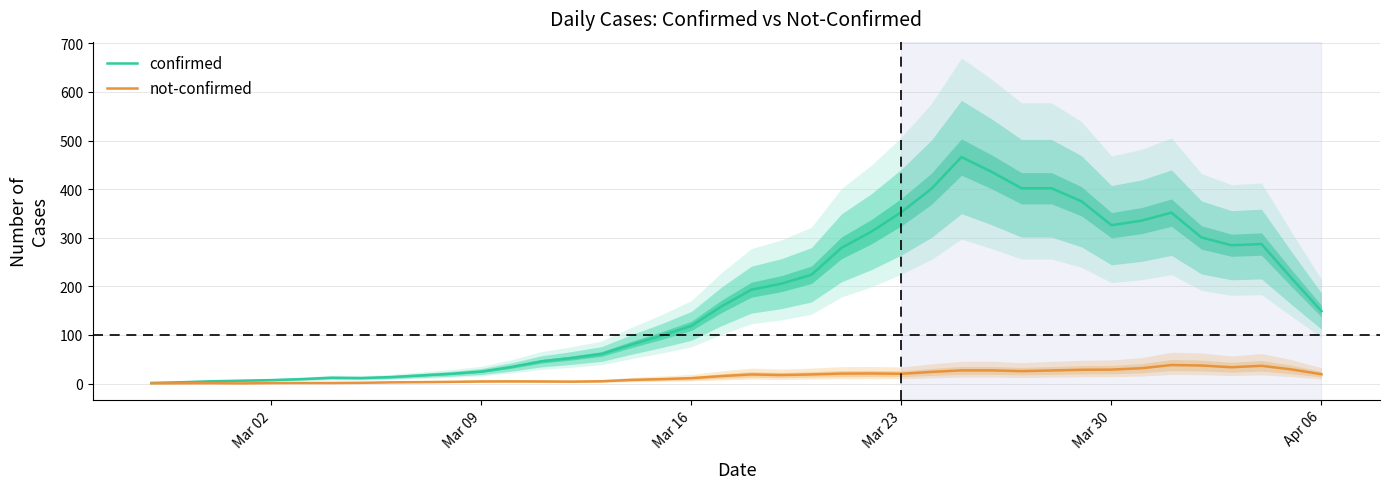

What is the minimum value shown in the chart?

0.4